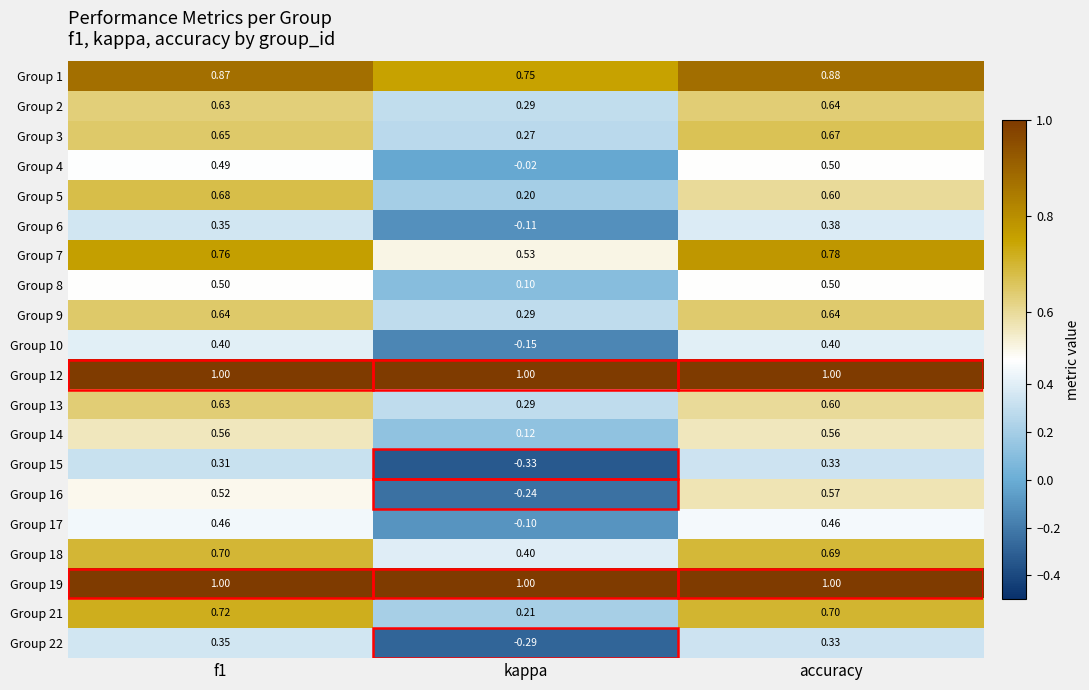

At which label does Group 9 reach its minimum?

kappa